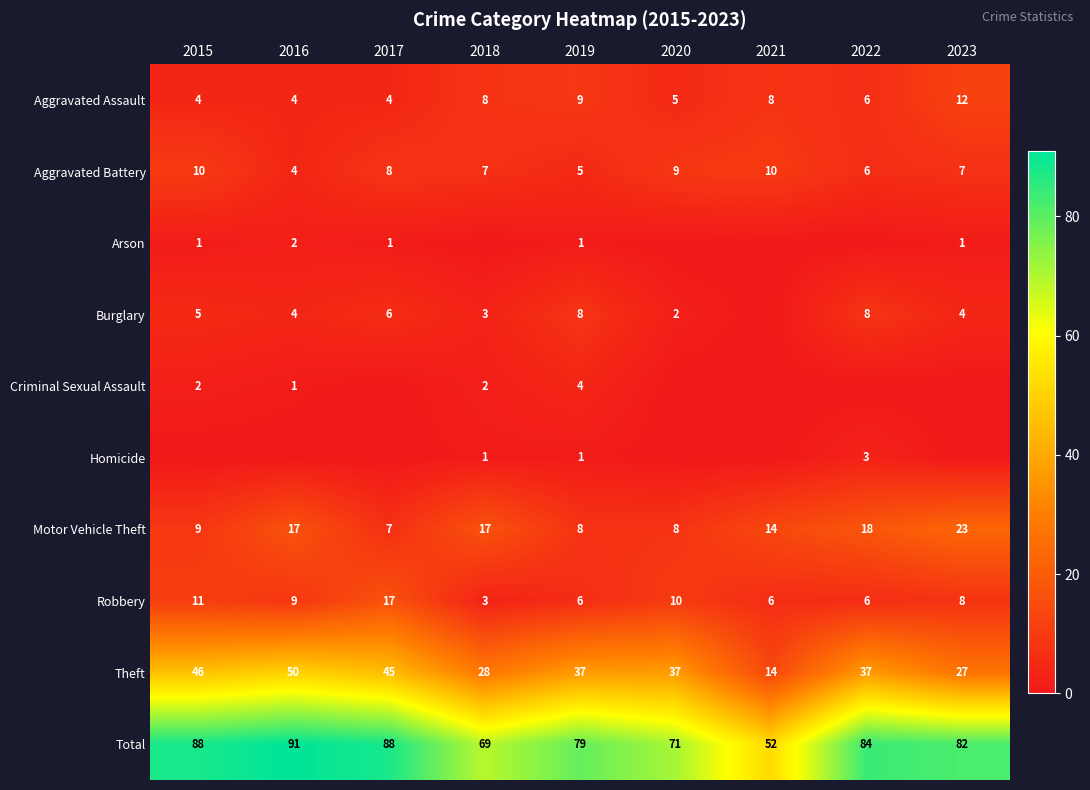

The Robbery series shows 12 at 2016. True or false?

False